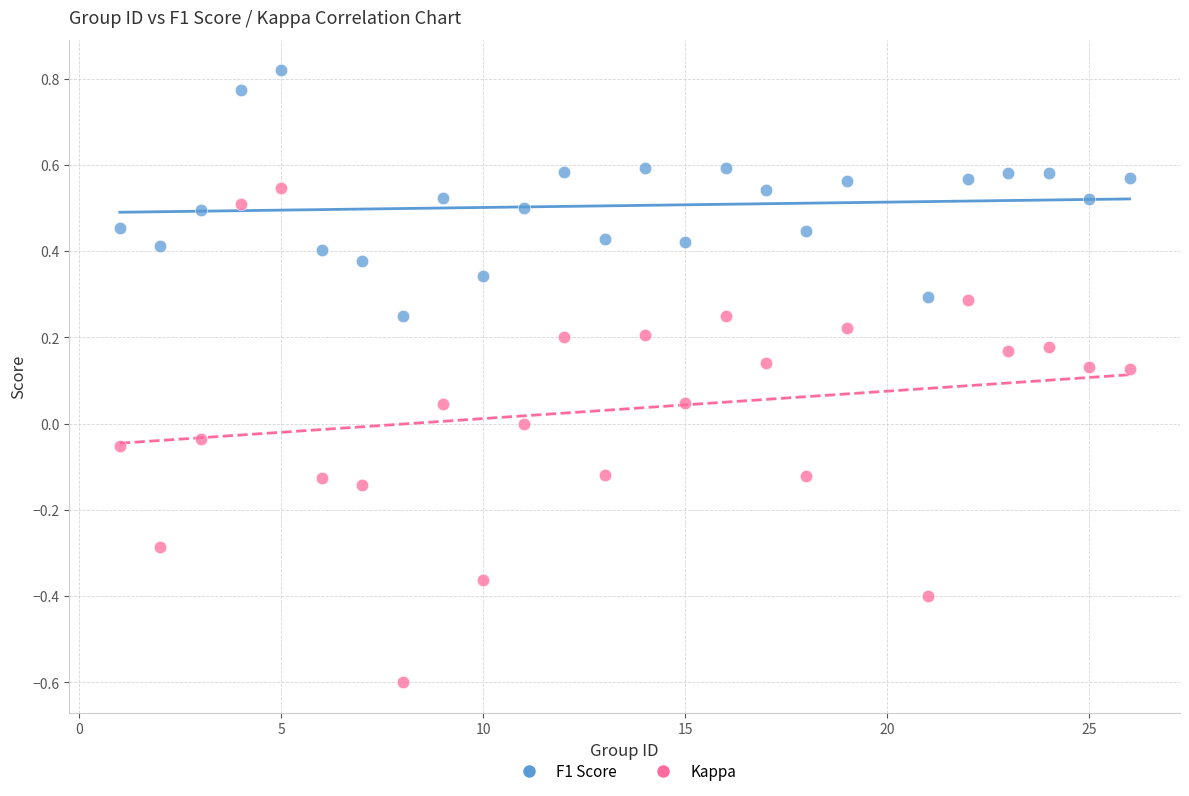

Across all data points, what is the range of Y values (max minus min)?

1.4